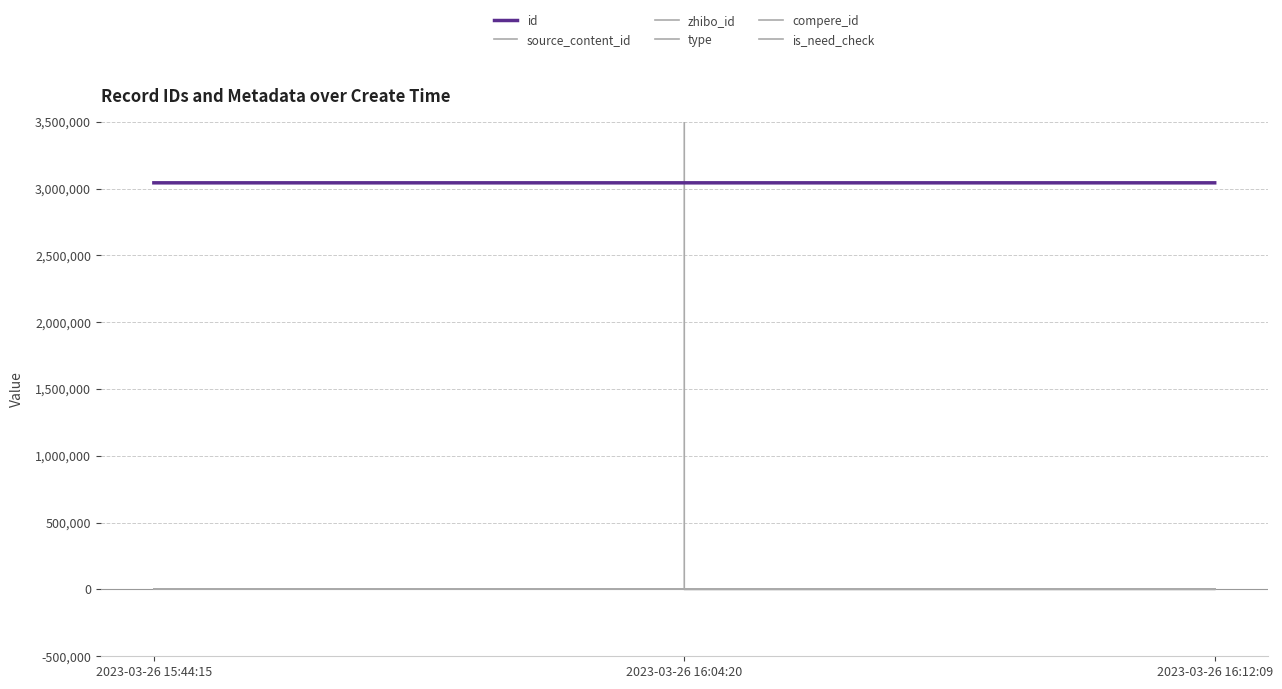

What is the value of the id point at the 3rd from the left?

3042486